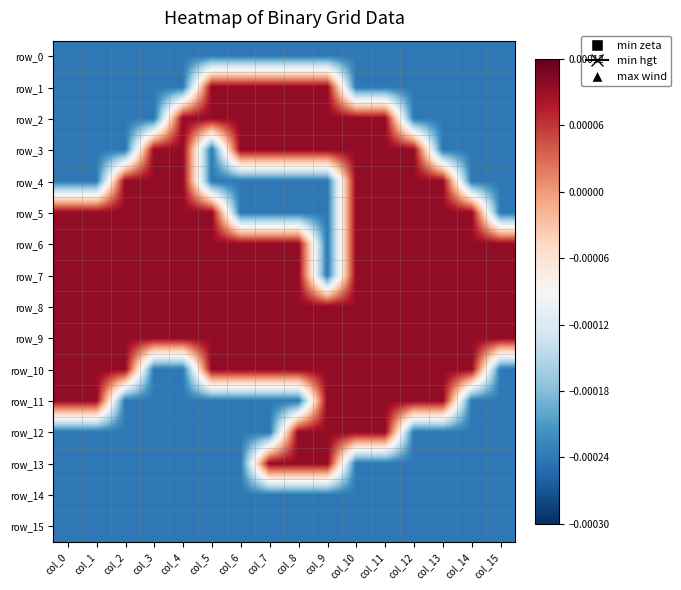

At which category is the sum across all series the highest?

col_10